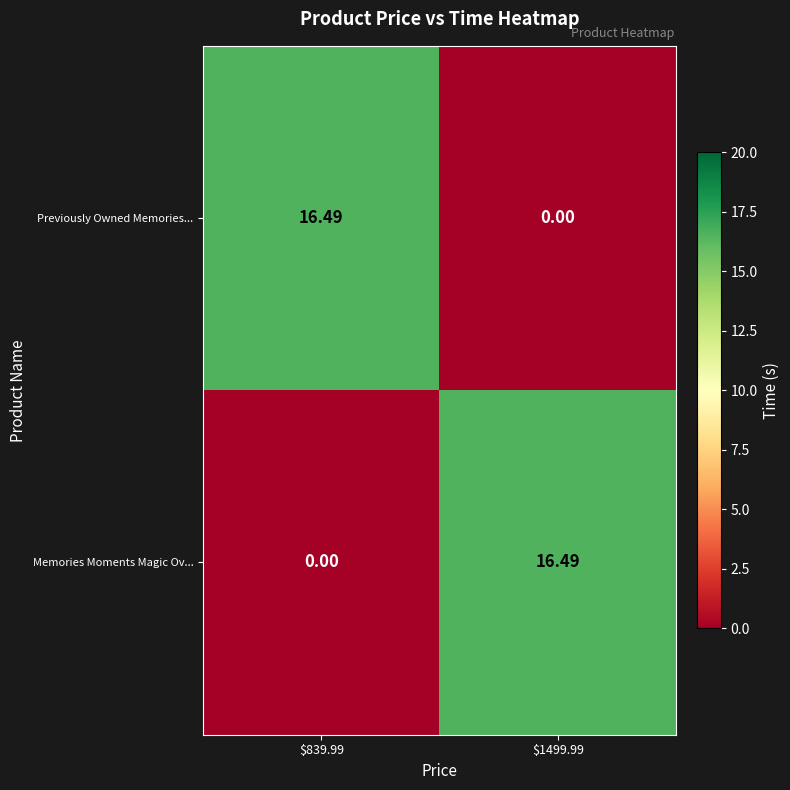

At $839.99, list the series in order from smallest to largest.

Memories Moments Magic Ov..., Previously Owned Memories...